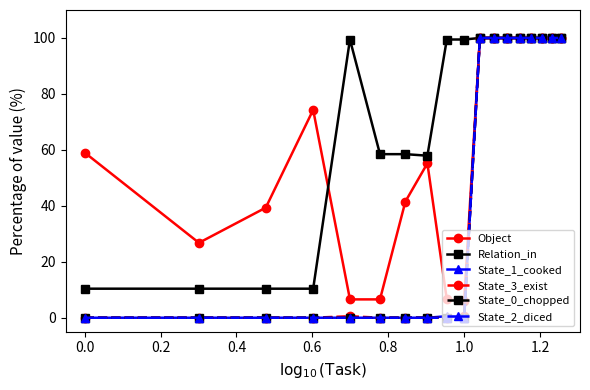

Does the chart have visible grid lines?

No